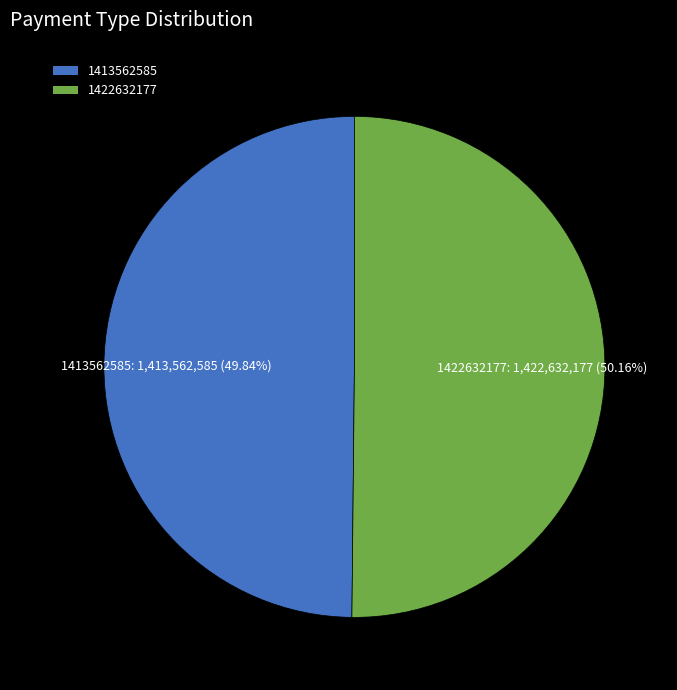

Approximately how many times larger is the value at 1413562585 compared to 1422632177?

1.0